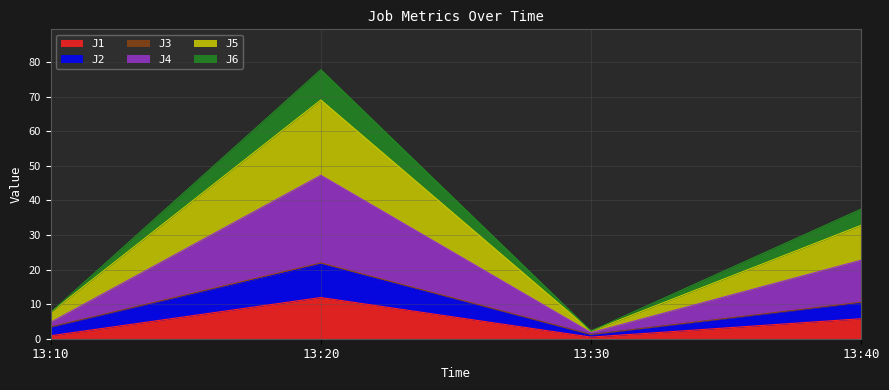

Reading right to left, what are all the values shown in this chart?

J1: 13:40=5.8	13:30=0.5	13:20=11.9	13:10=0.9
J2: 13:40=10.6	13:30=1.2	13:20=21.9	13:10=3.4
J3: 13:40=10.4	13:30=1.2	13:20=21.5	13:10=3.4
J4: 13:40=22.7	13:30=1.8	13:20=47.3	13:10=4.7
J5: 13:40=32.8	13:30=2.2	13:20=69.0	13:10=7.6
J6: 13:40=37.5	13:30=2.2	13:20=77.8	13:10=7.6